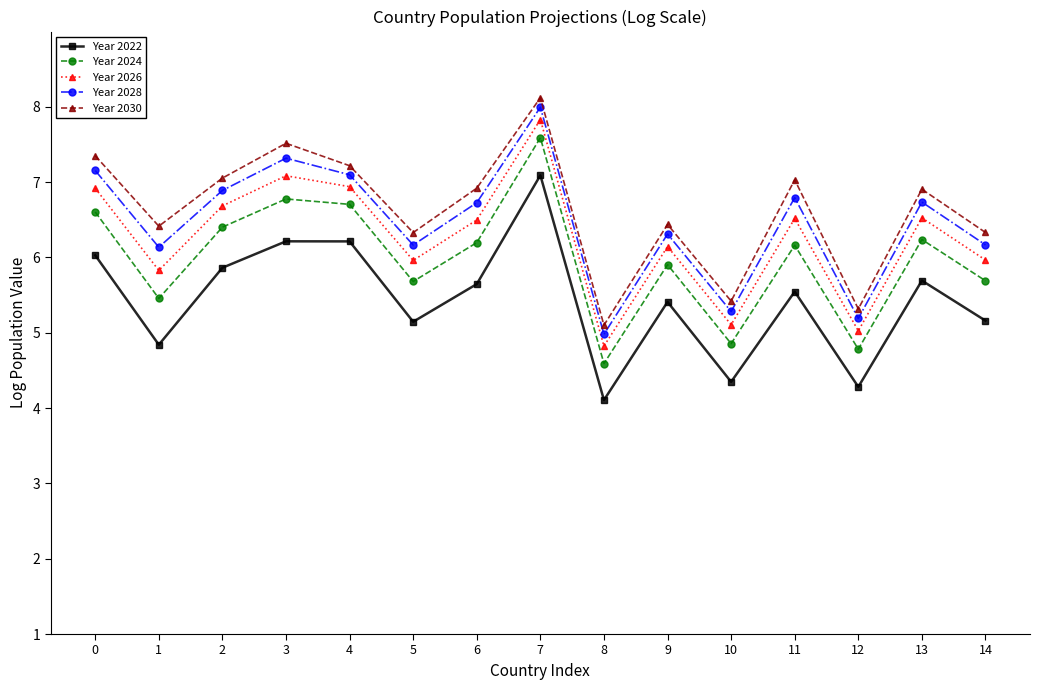

What is the approximate value of Year 2026 at 14?

6.0